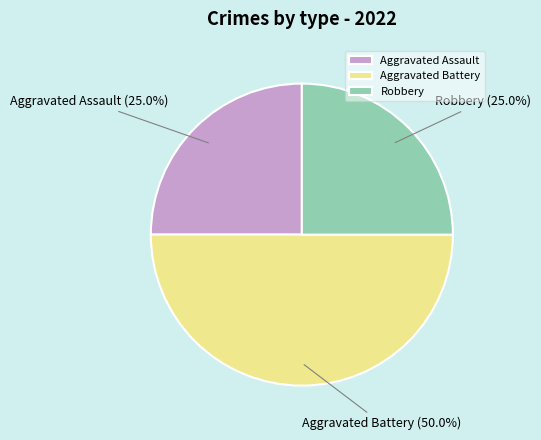

Which slice is the largest?

Aggravated Battery